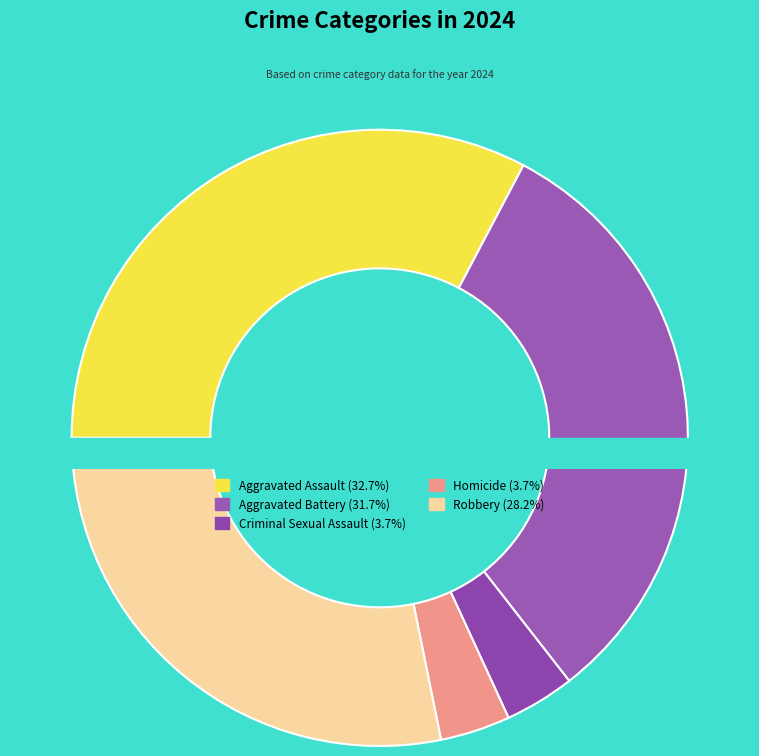

The Aggravated Assault slice represents 33% of the pie. True or false?

True